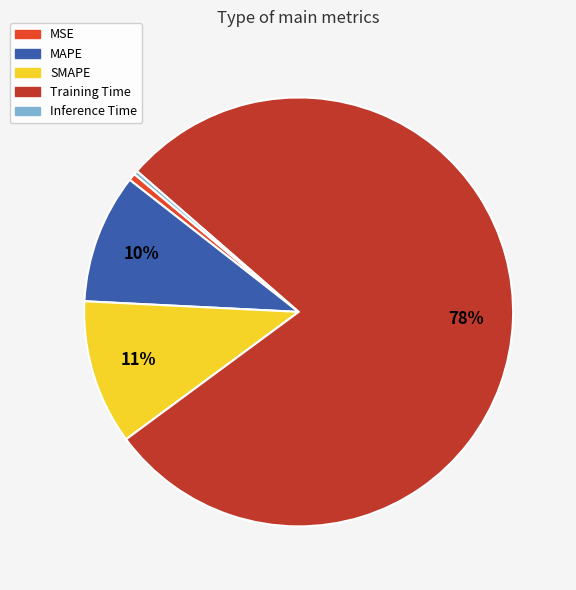

Is MAPE the majority of the pie?

No